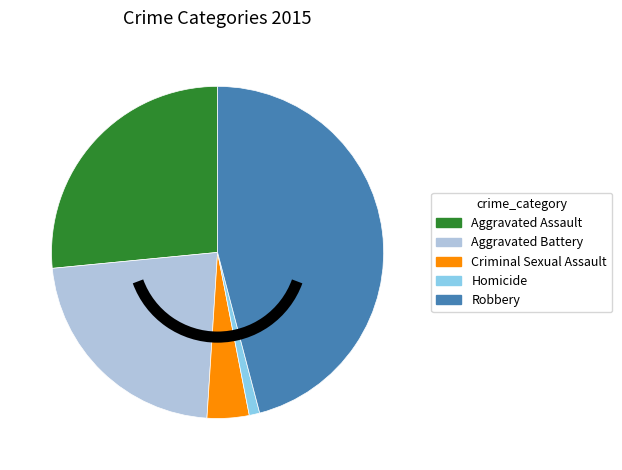

Which category has the biggest portion of the pie?

Robbery